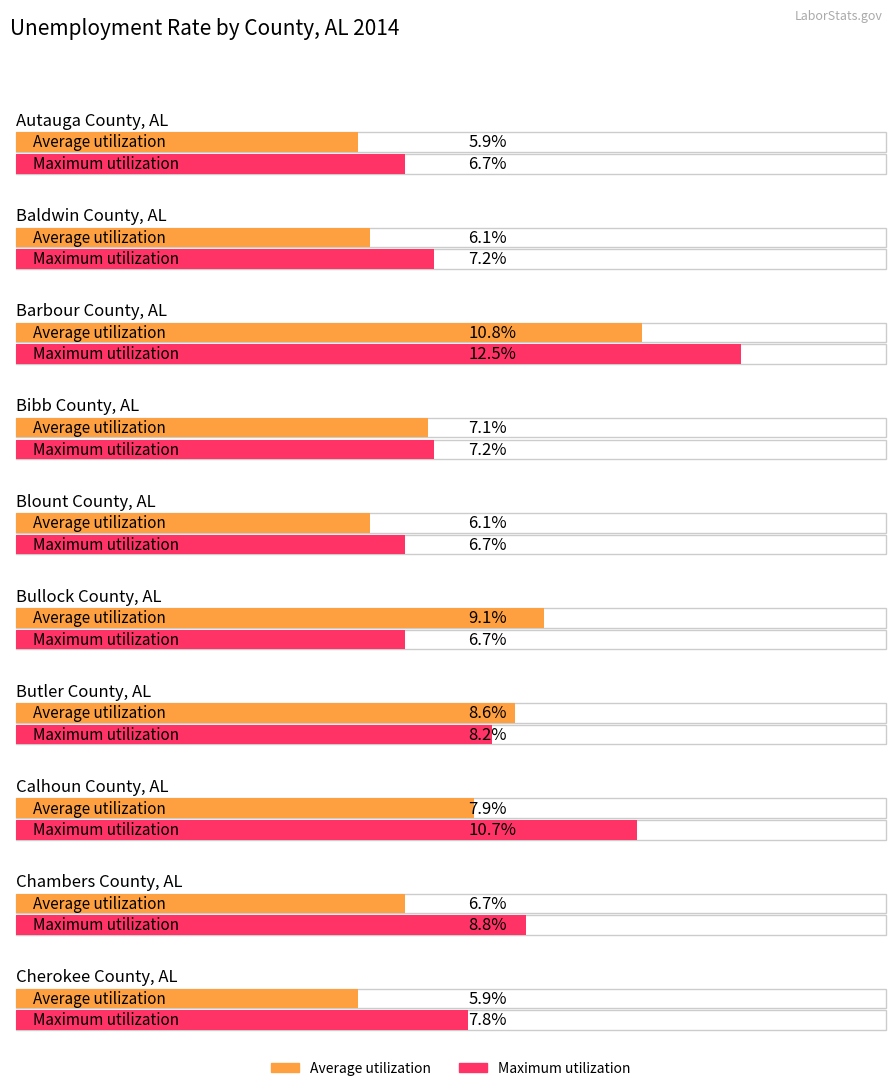

How many categories are shown in the chart?

10